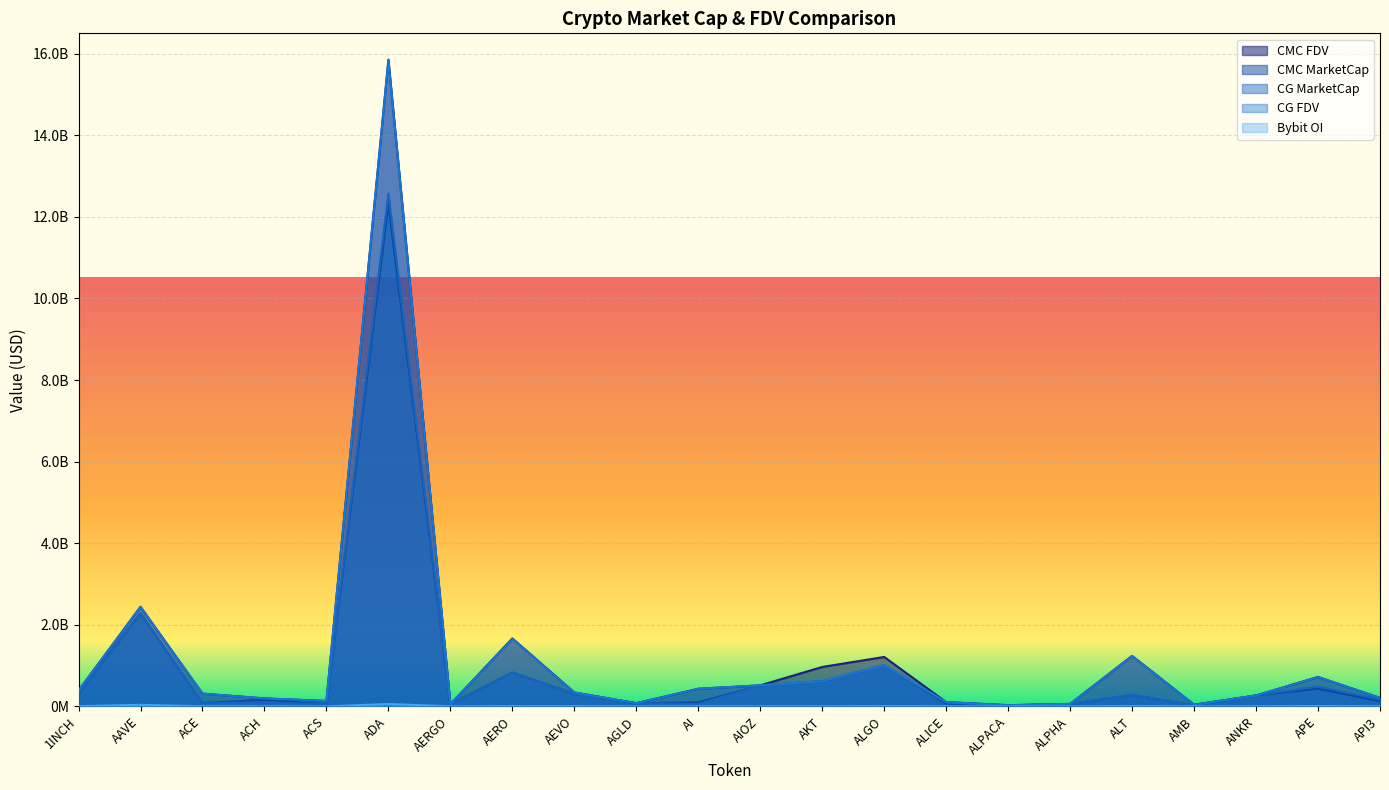

What is the spread (max minus min) of values at API3?

205058318.9